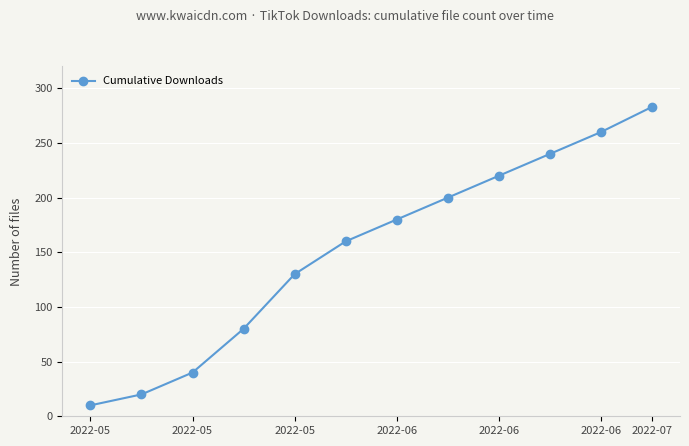

What is the difference between the maximum and minimum values?

273